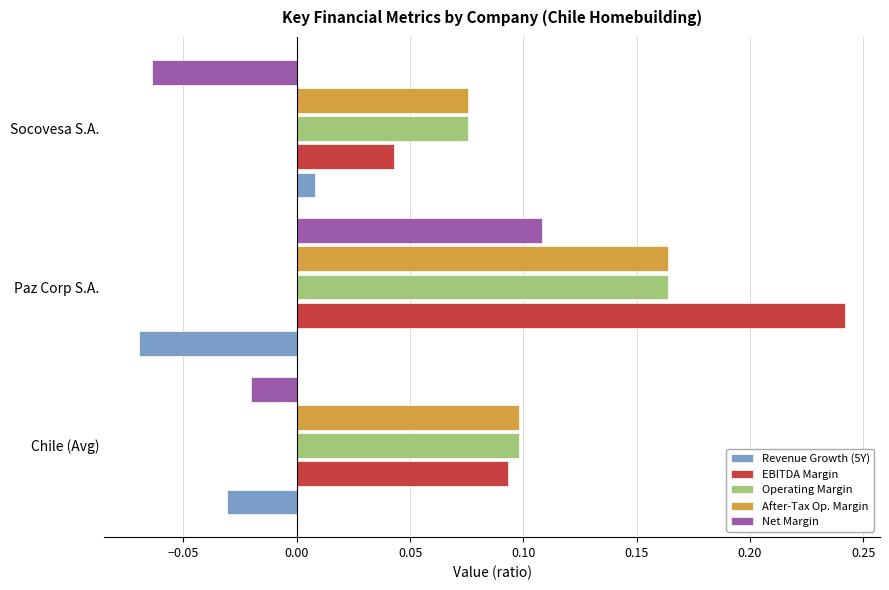

How many Revenue Growth (5Y) values are between 0 and 1?

1